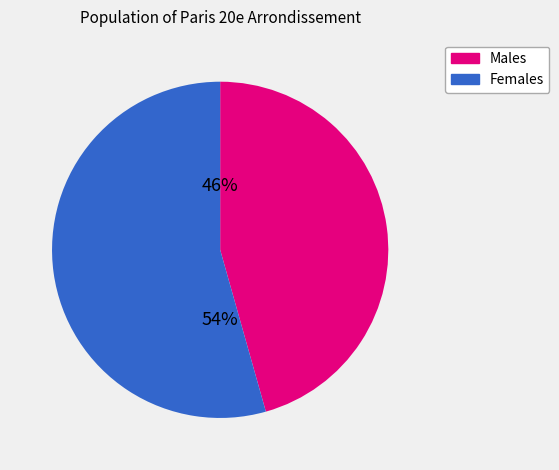

To the nearest percent, what is the average slice percentage?

50%